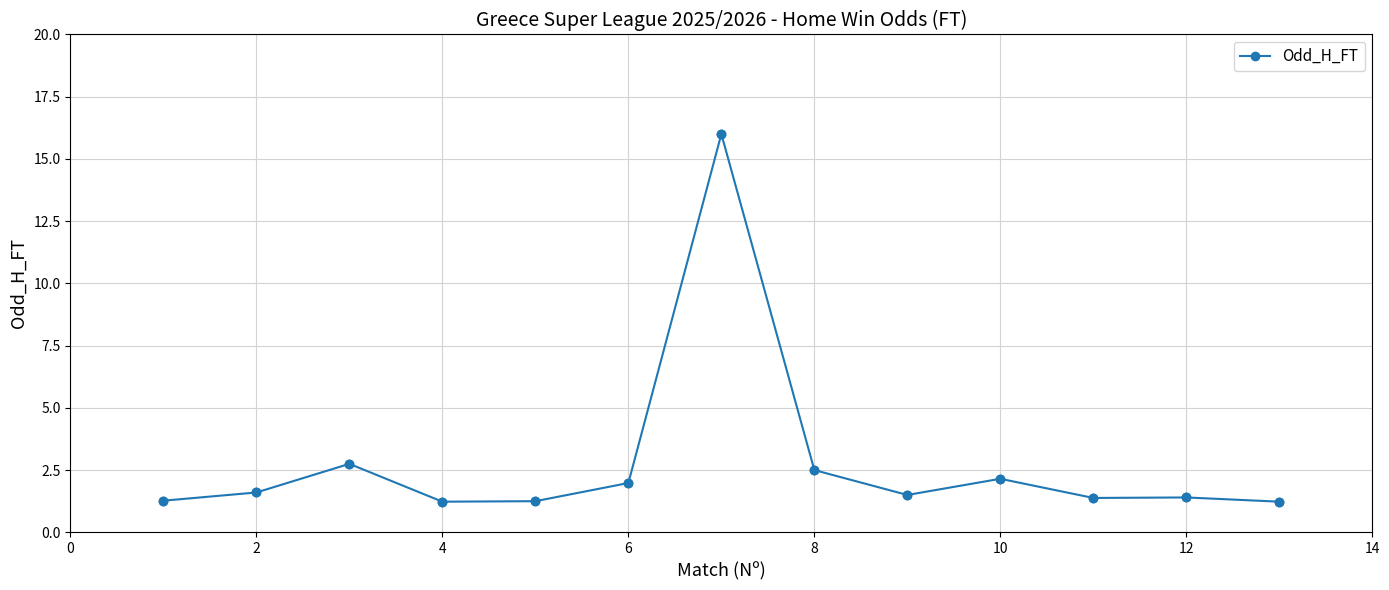

What is the maximum value shown in the chart?

16.0